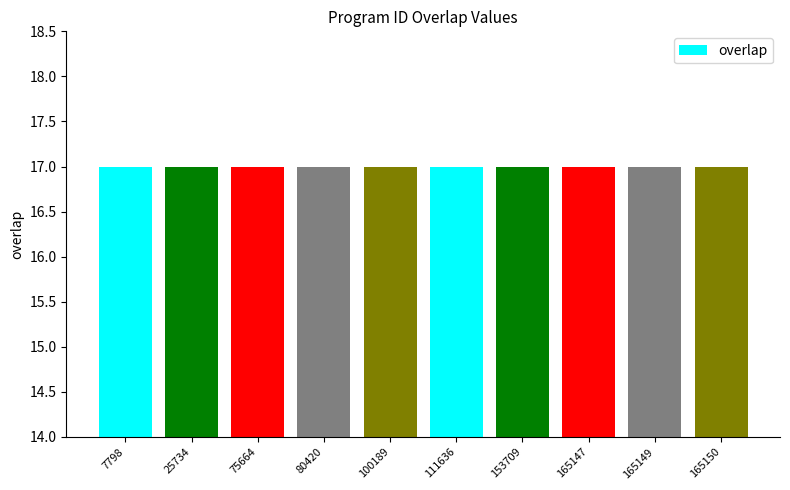

What value does the data have at 153709?

17